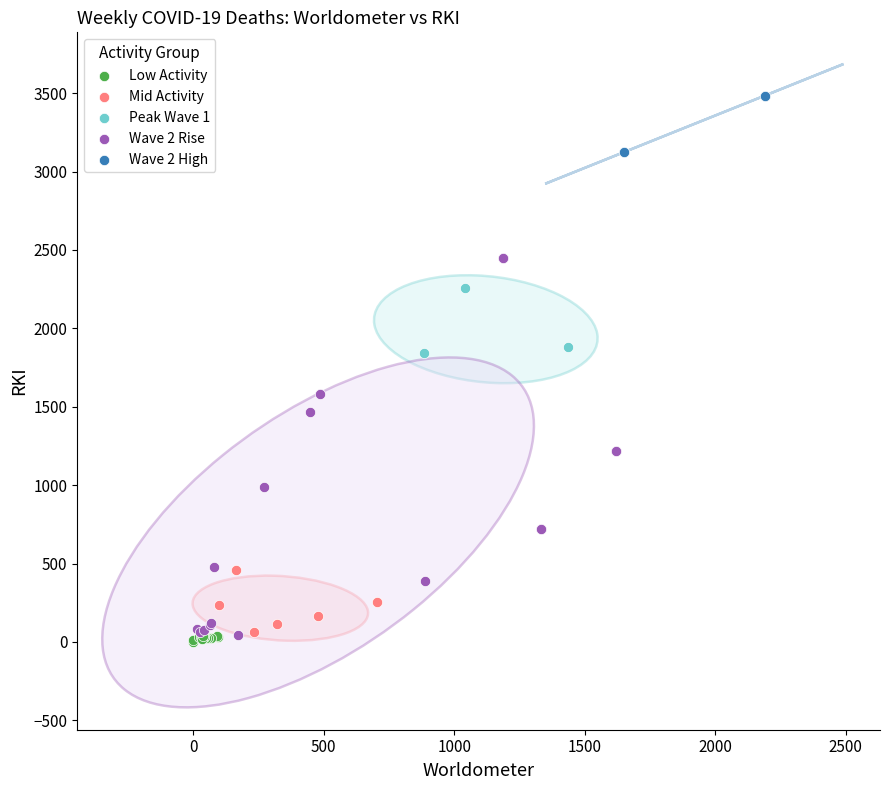

What are all the series names shown in the legend?

Low Activity, Mid Activity, Peak Wave 1, Wave 2 Rise, Wave 2 High